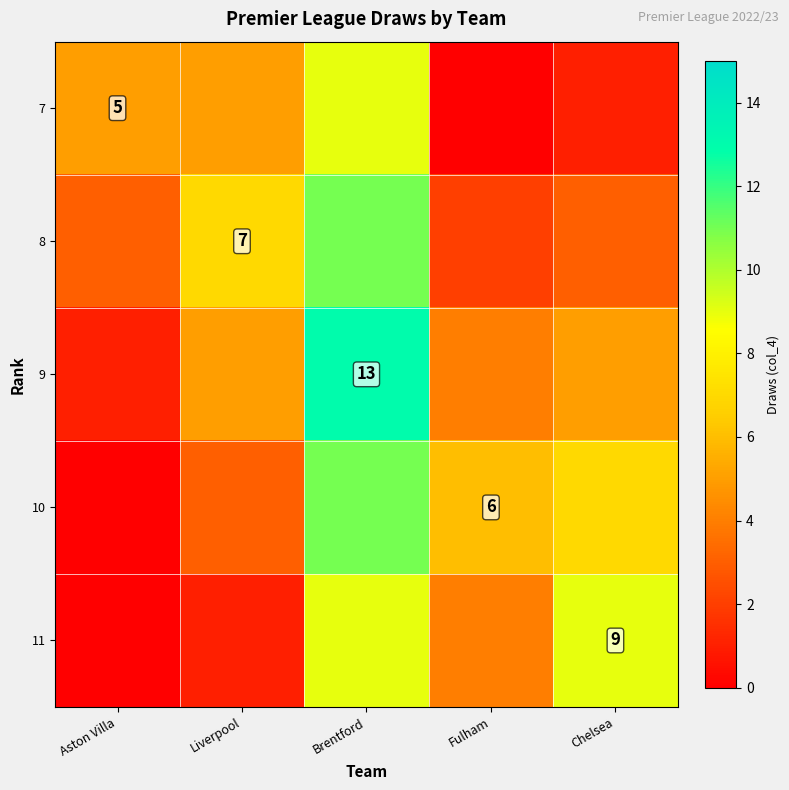

How many data points does each series have?

5